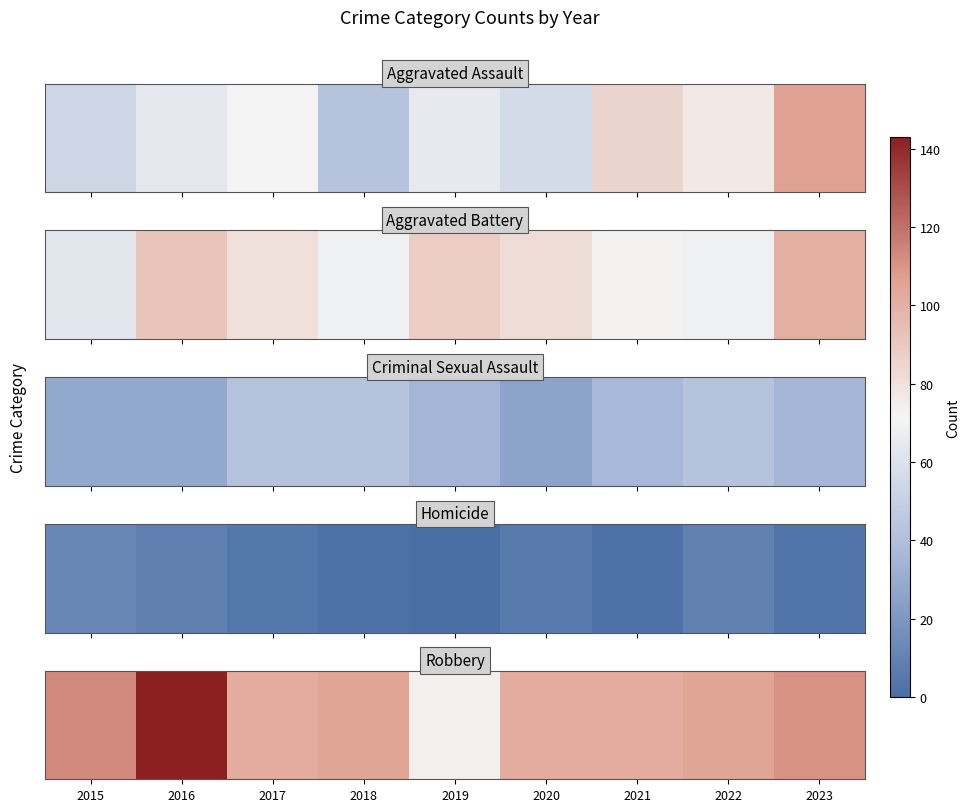

At which label does the data first exceed 105?

2015